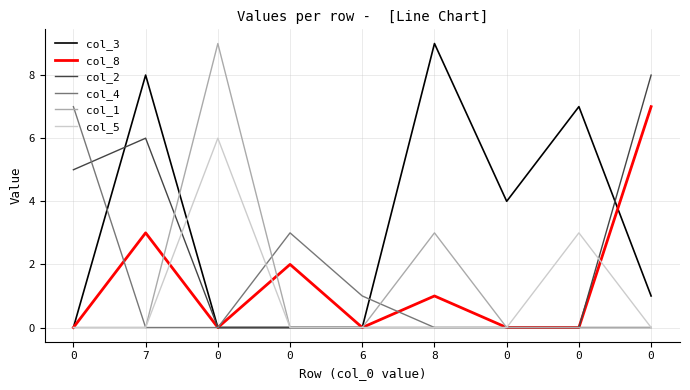

What is the approximate value of col_5 at 0?

3